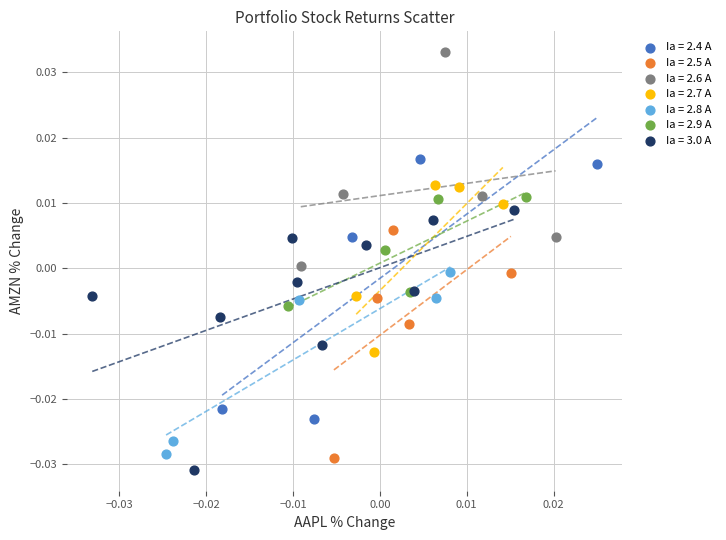

What are all the series names shown in the legend?

Ia = 2.4 A, Ia = 2.5 A, Ia = 2.6 A, Ia = 2.7 A, Ia = 2.8 A, Ia = 2.9 A, Ia = 3.0 A